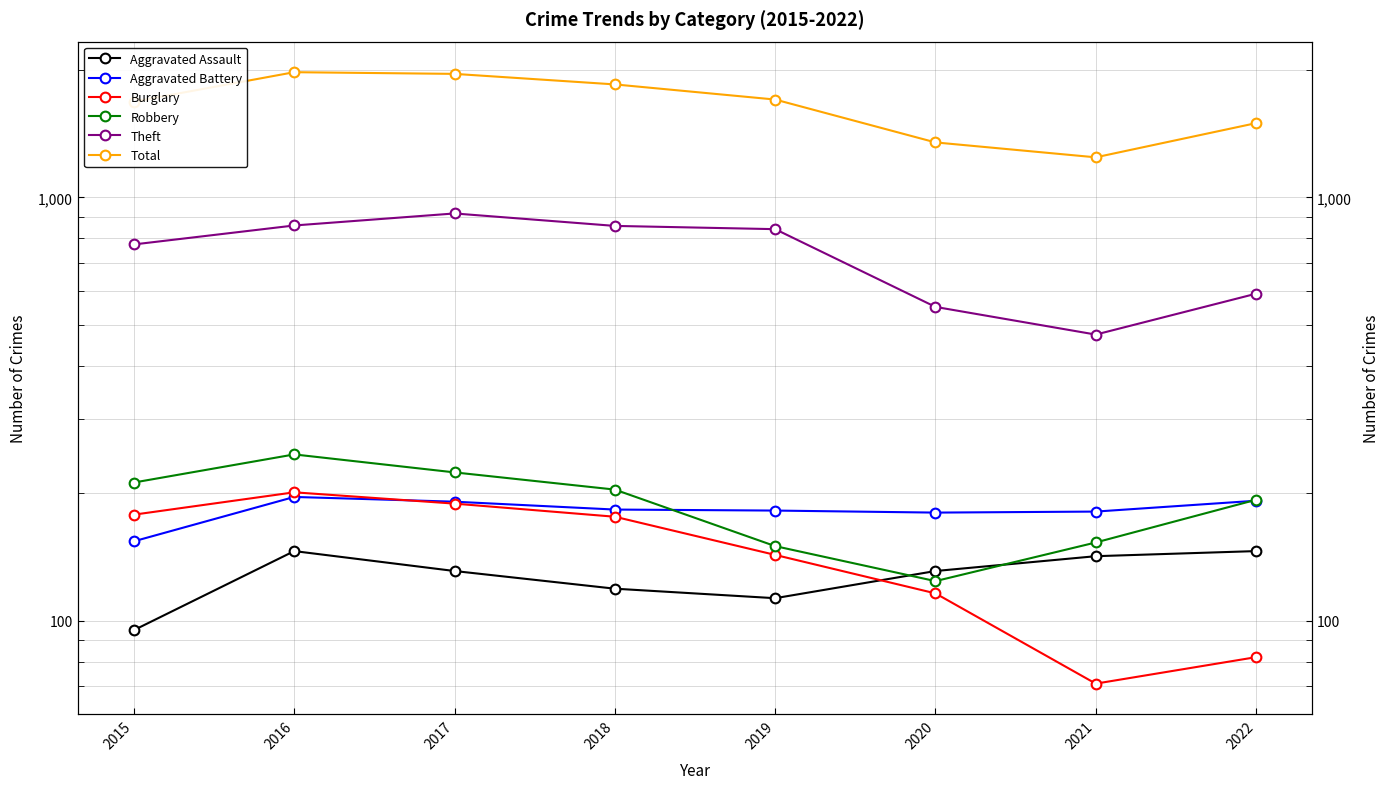

The Burglary series shows 76 at 2020. True or false?

False